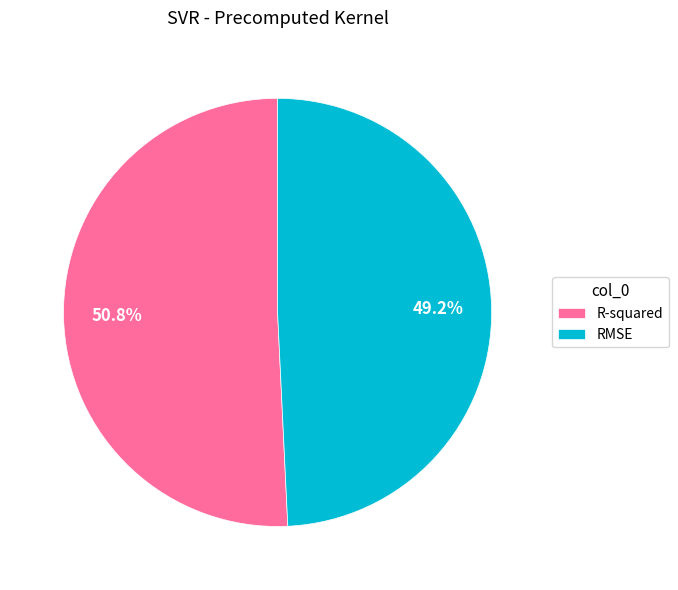

Between R-squared and RMSE, which is larger?

R-squared